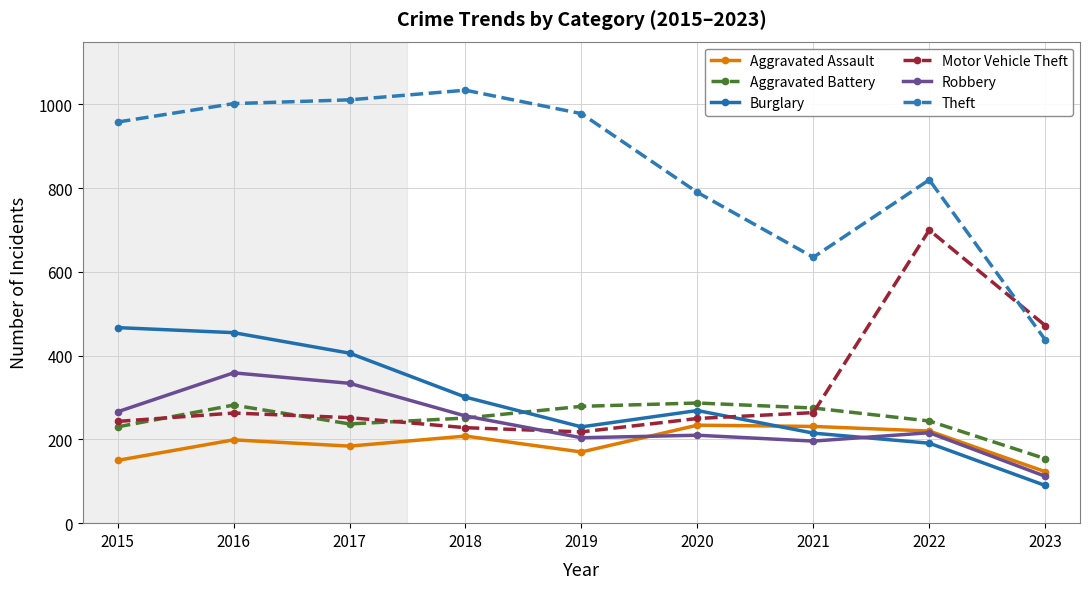

The Theft series shows 430 at 2022. True or false?

False